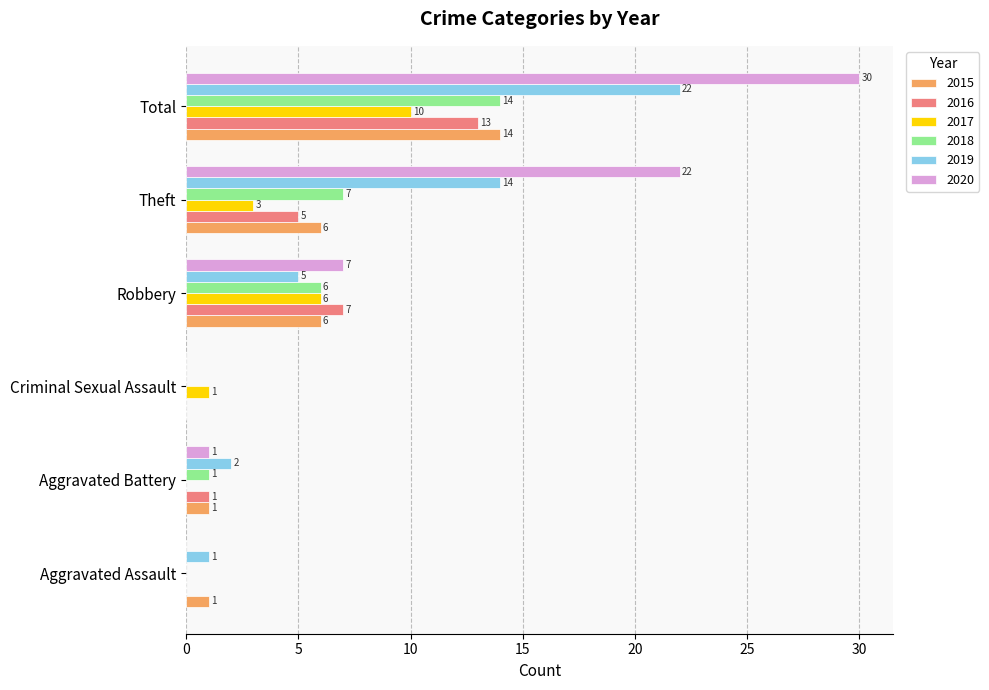

What is the spread (max minus min) of values at Aggravated Battery?

2